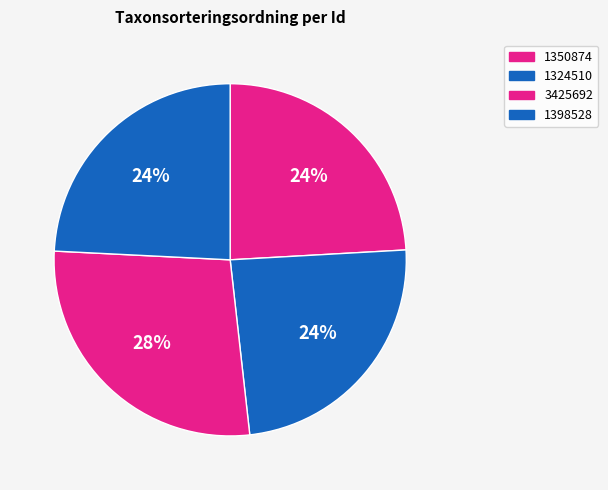

Which category has the smallest portion of the pie?

1350874